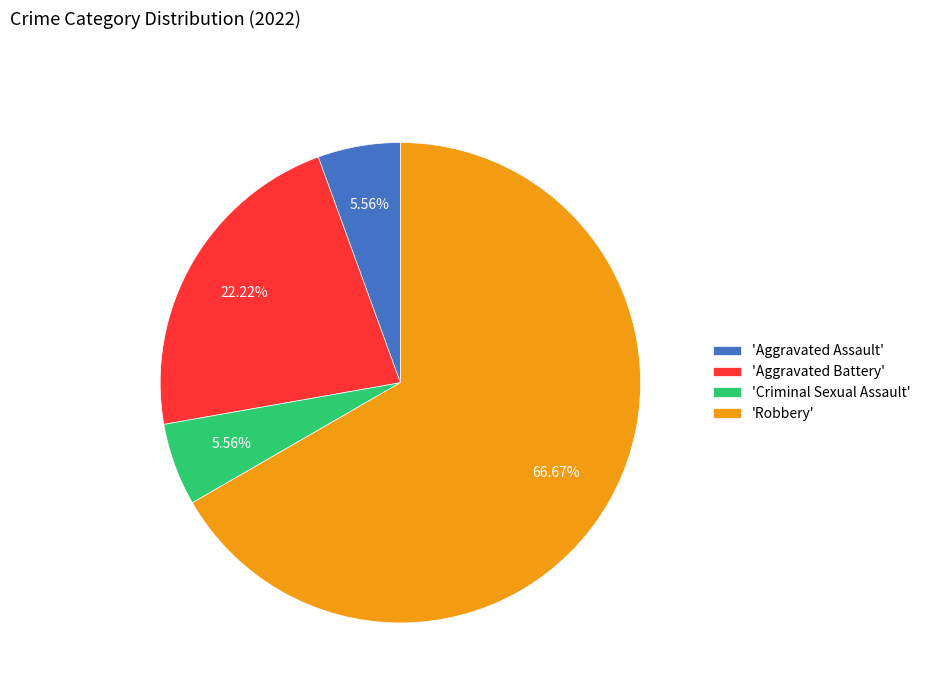

Does any single category account for the majority?

Yes